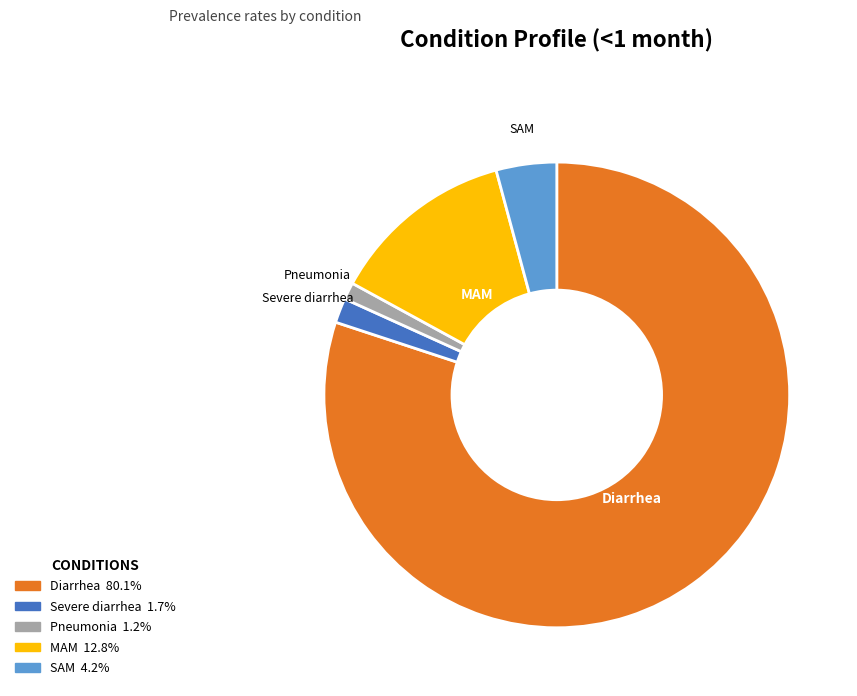

Is the sum of Severe diarrhea and Pneumonia greater than half?

No